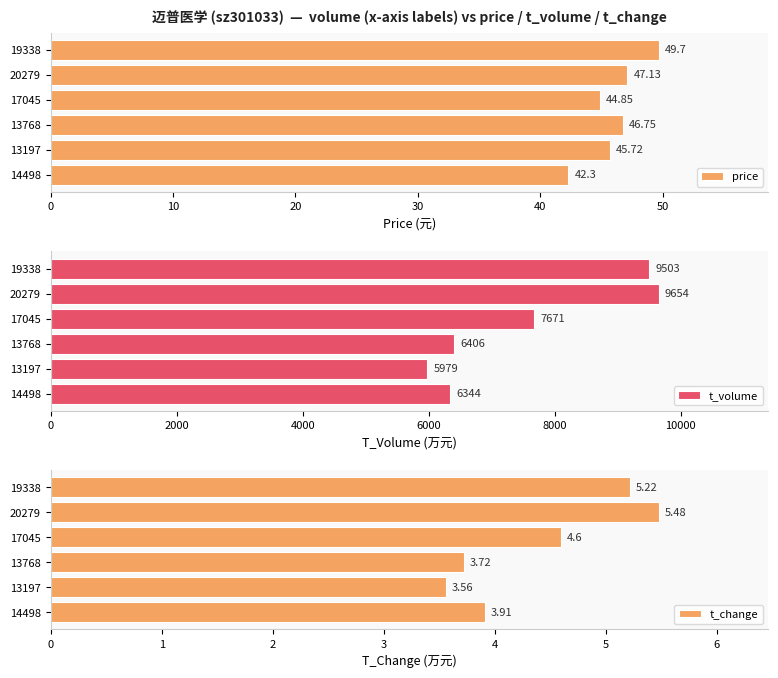

Does the chart contain any negative values?

No